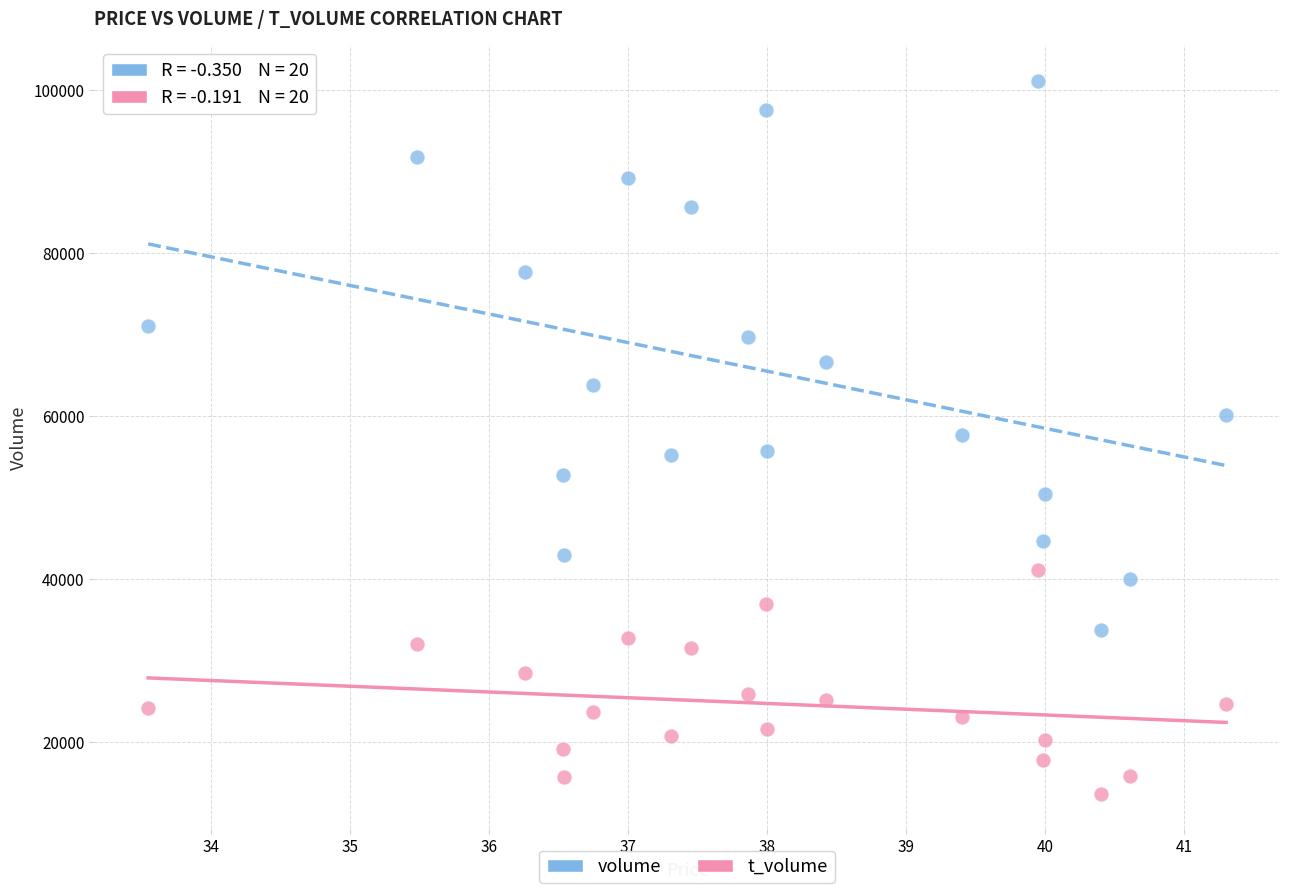

Which series reaches the maximum Y coordinate?

volume